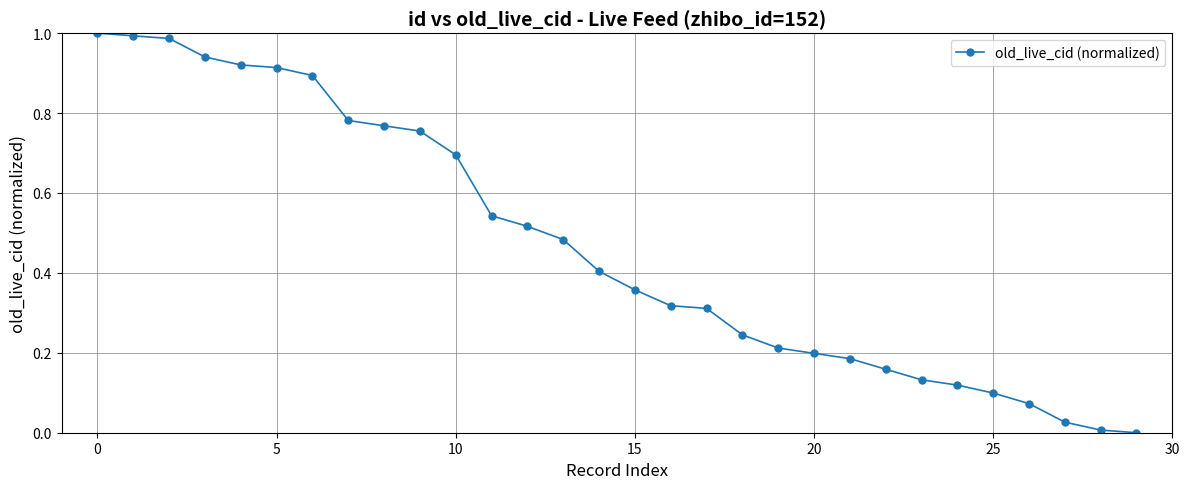

What is the sum of all values?

14.0